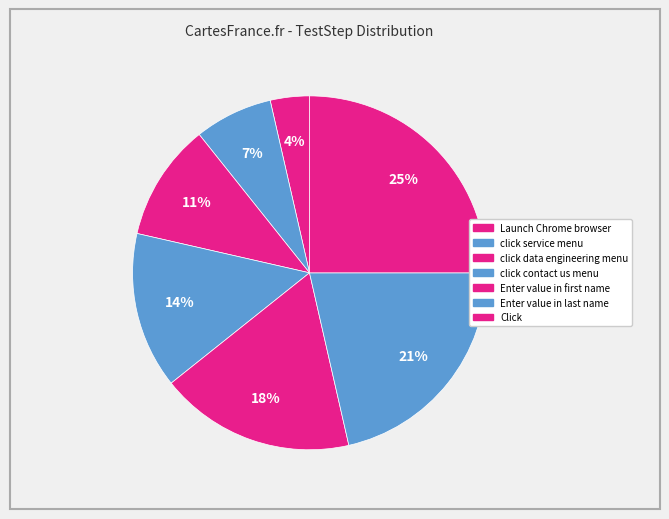

Count the number of slices in the pie.

7